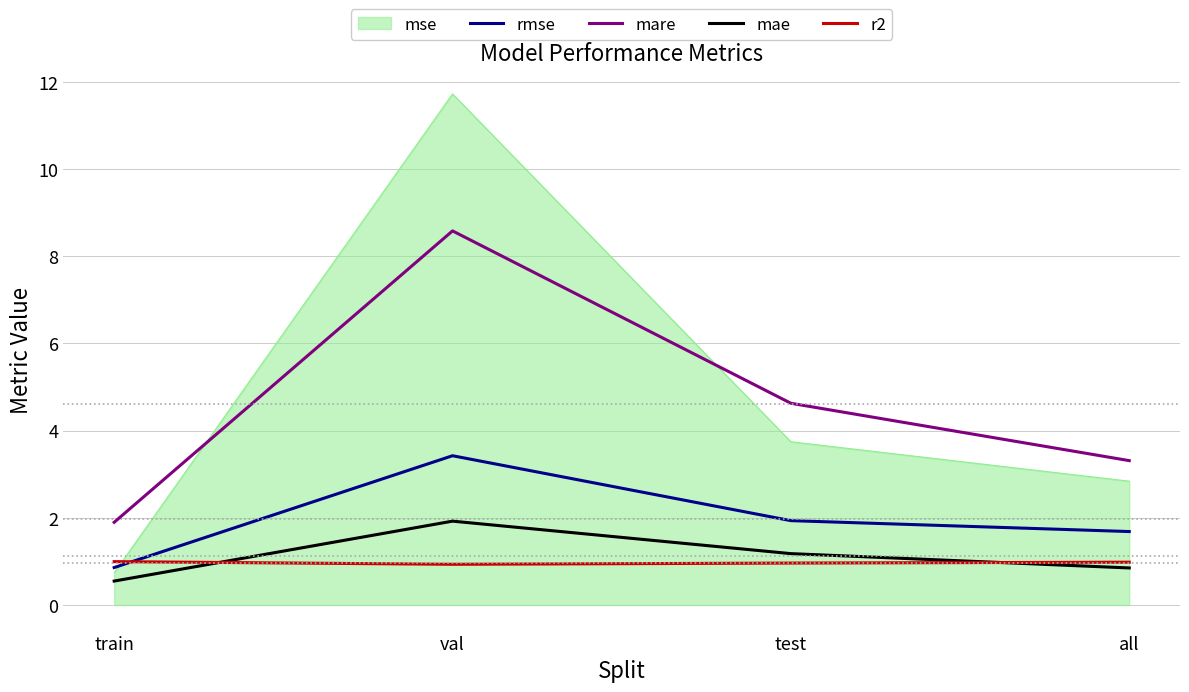

True or false: rmse has a value of 1.4 at train.

False